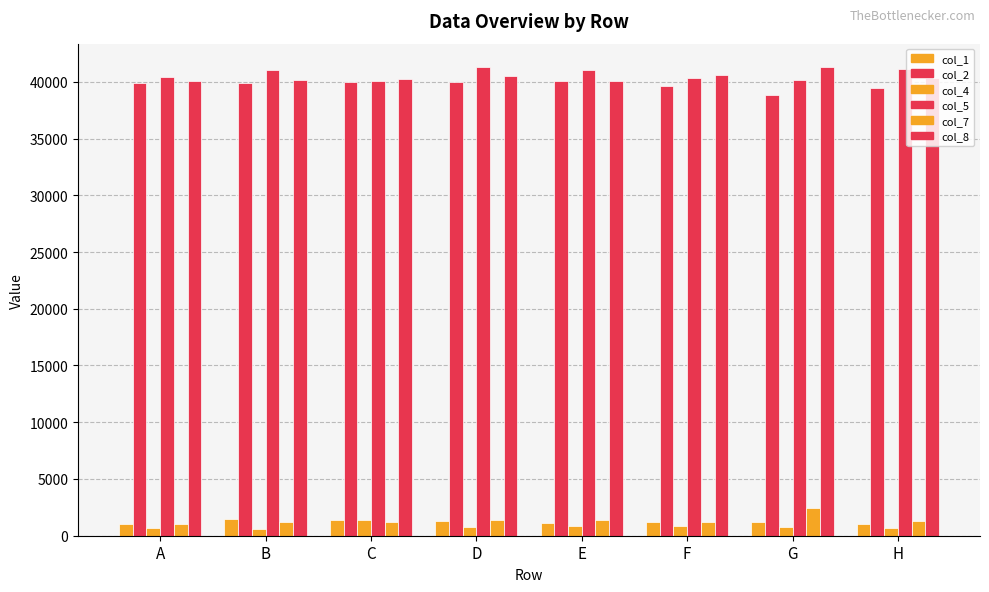

Reading left to right, transcribe all the data shown in this chart.

col_1: 1071	1472	1419	1324	1124	1213	1212	1057
col_2: 39864	39885	40013	39951	40028	39670	38806	39477
col_4: 665	610	1379	744	840	832	785	677
col_5: 40387	41037	40062	41283	41052	40341	40115	41154
col_7: 1074	1229	1252	1343	1424	1198	2466	1264
col_8: 40067	40130	40212	40551	40064	40585	41293	40297